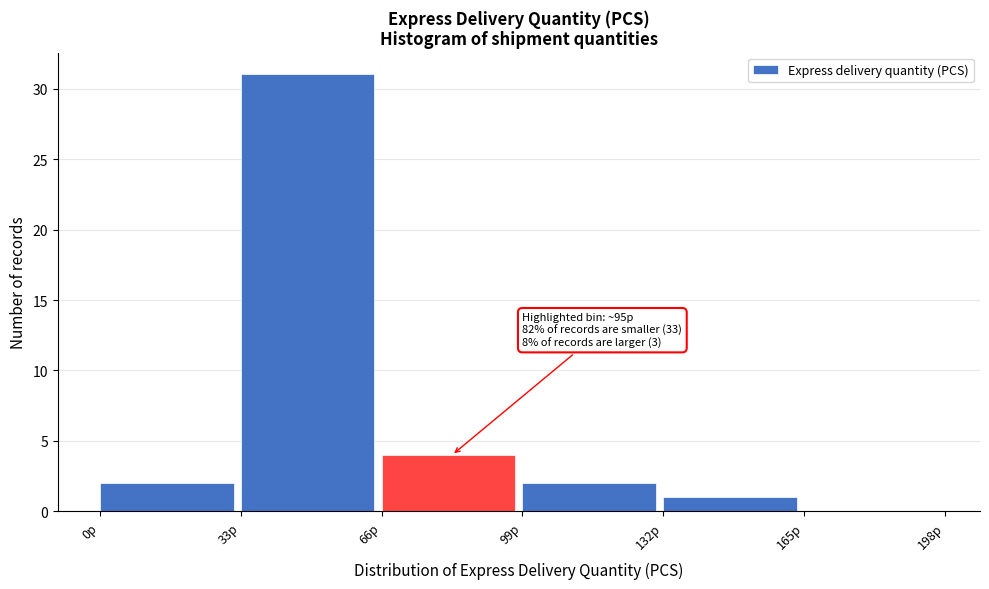

Over which range of the x-axis is the bar tallest?

33 to 66